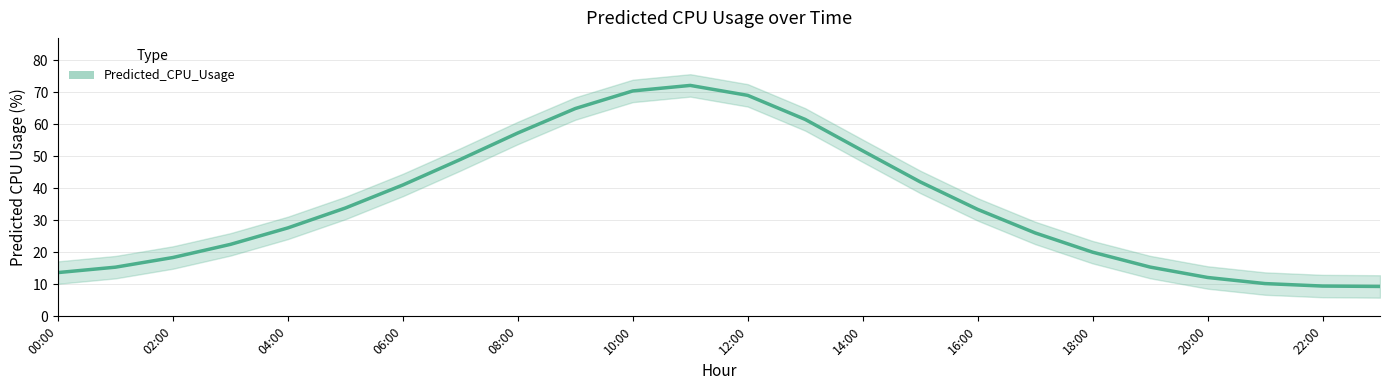

How many points are higher than both their immediate neighbors (excluding endpoints)?

1